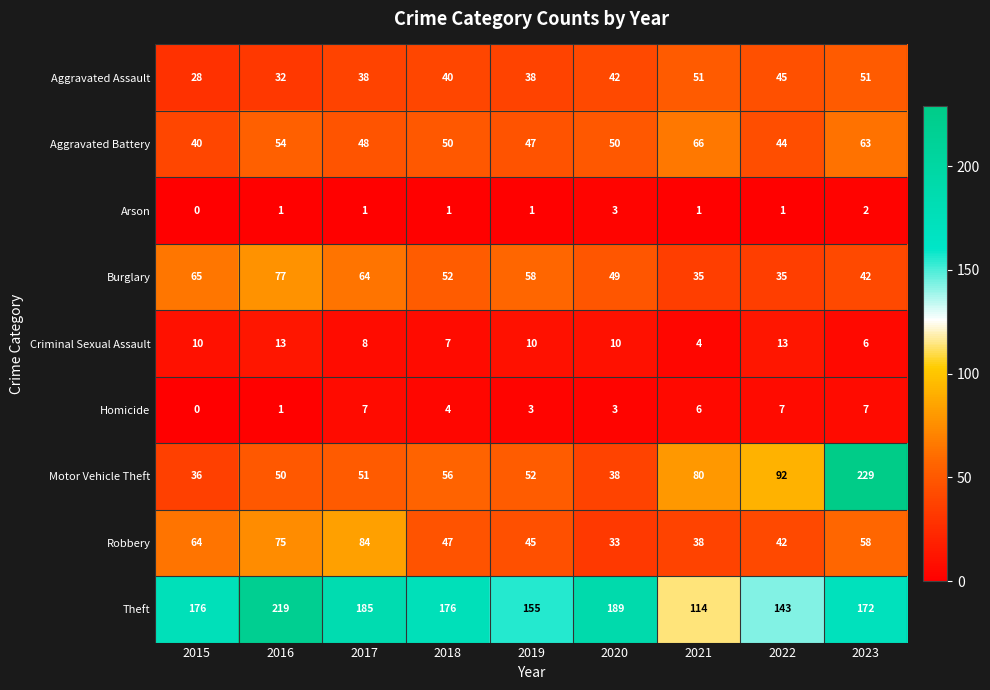

At how many categories does at least one series exceed 3?

9